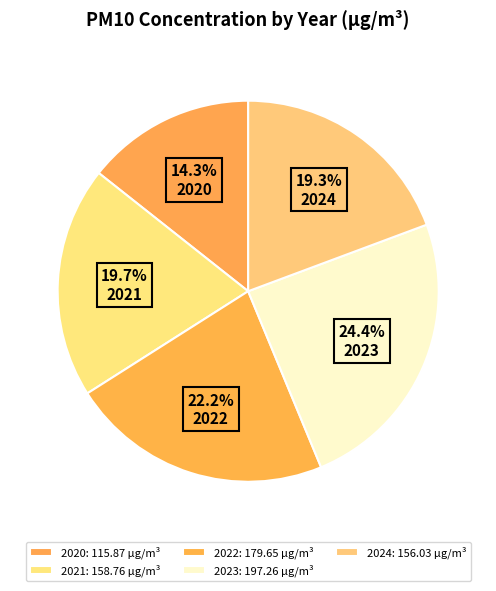

To the nearest percent, what is the average slice percentage?

20%